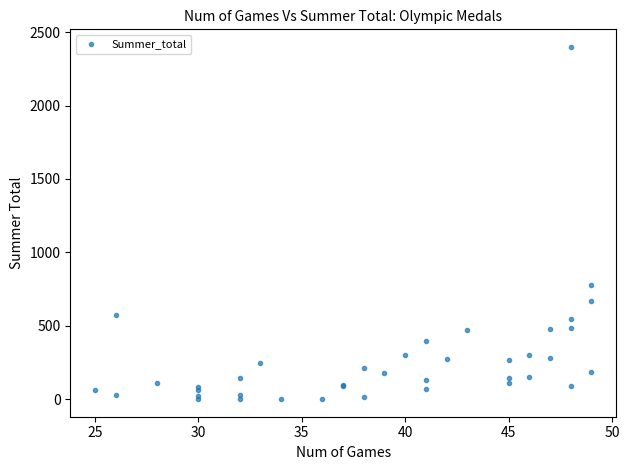

What Y value in the scatter plot is closest to 1199?

780